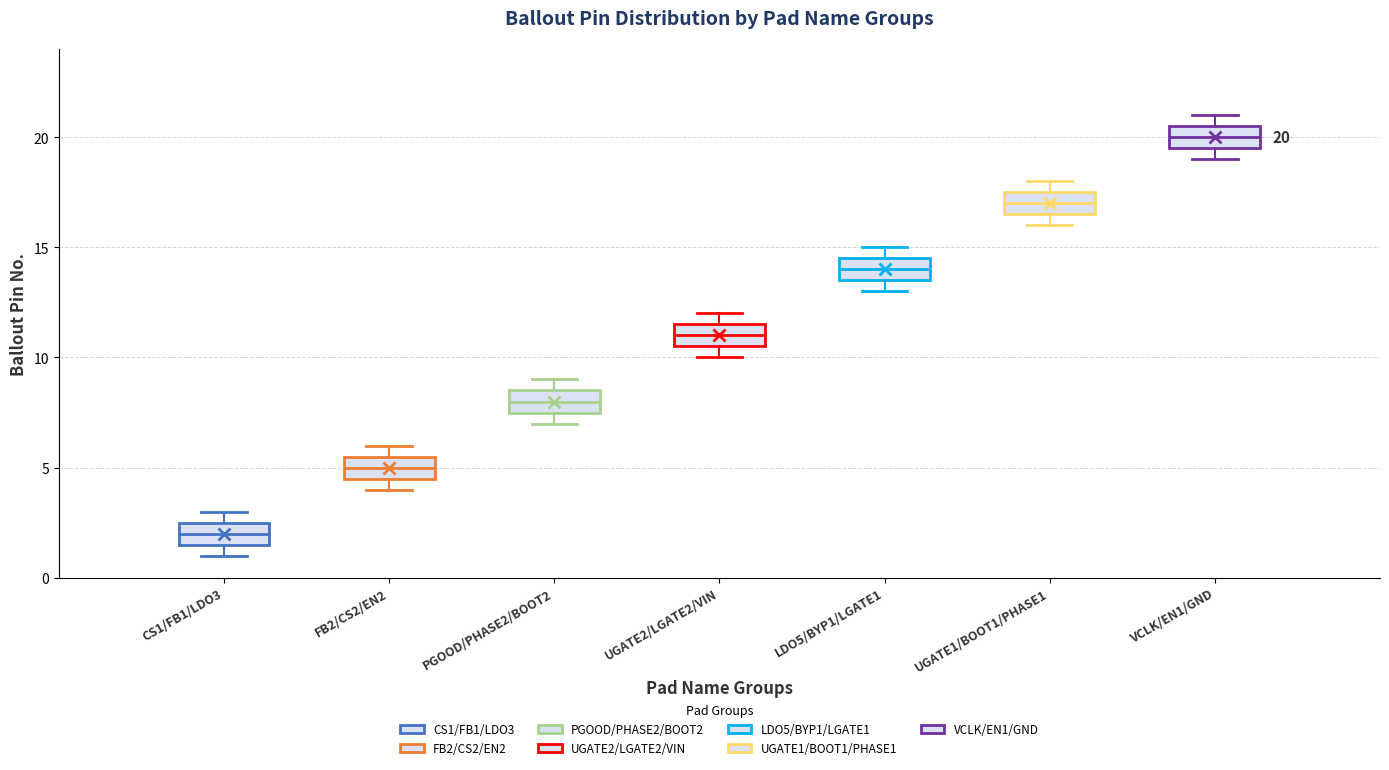

Which box has the highest median line?

VCLK/EN1/GND